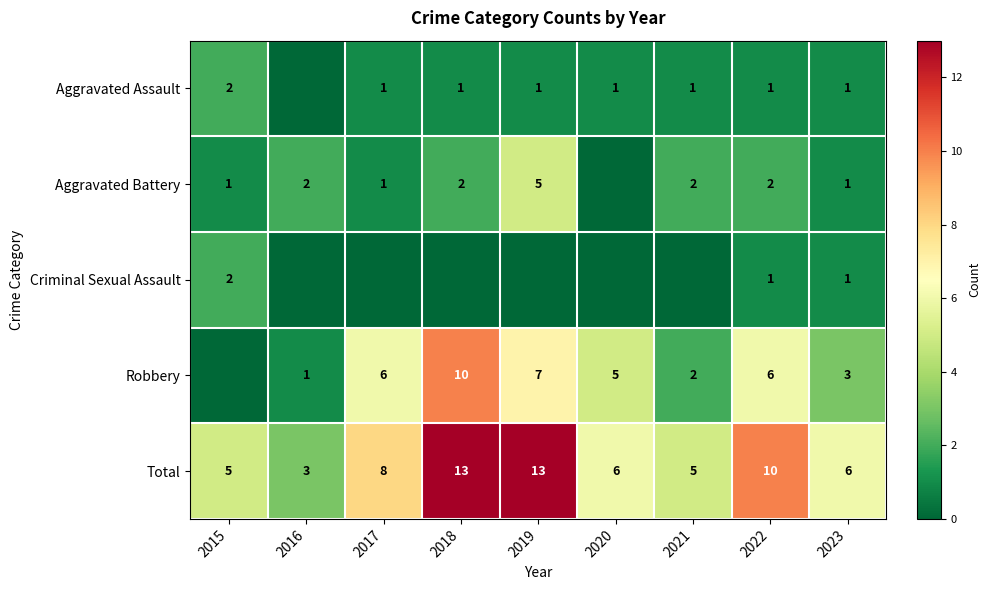

What is the difference between the highest and lowest values at 2015?

5